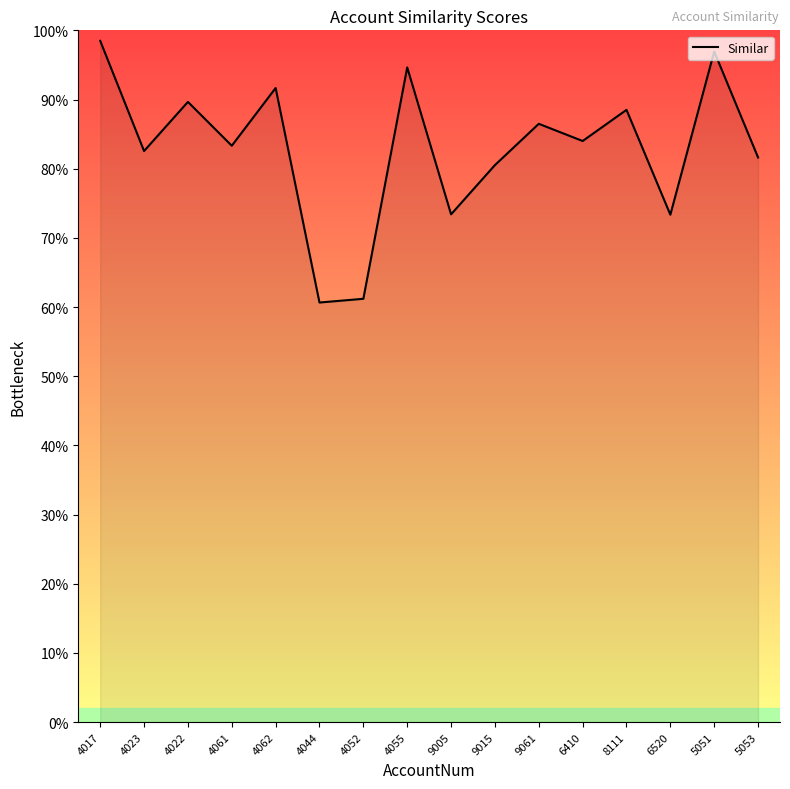

What is the average value?

0.8